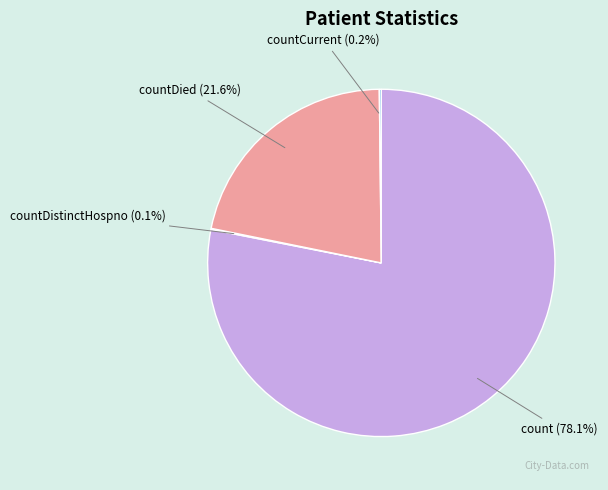

What is the largest slice in the pie chart?

count (78.1%)